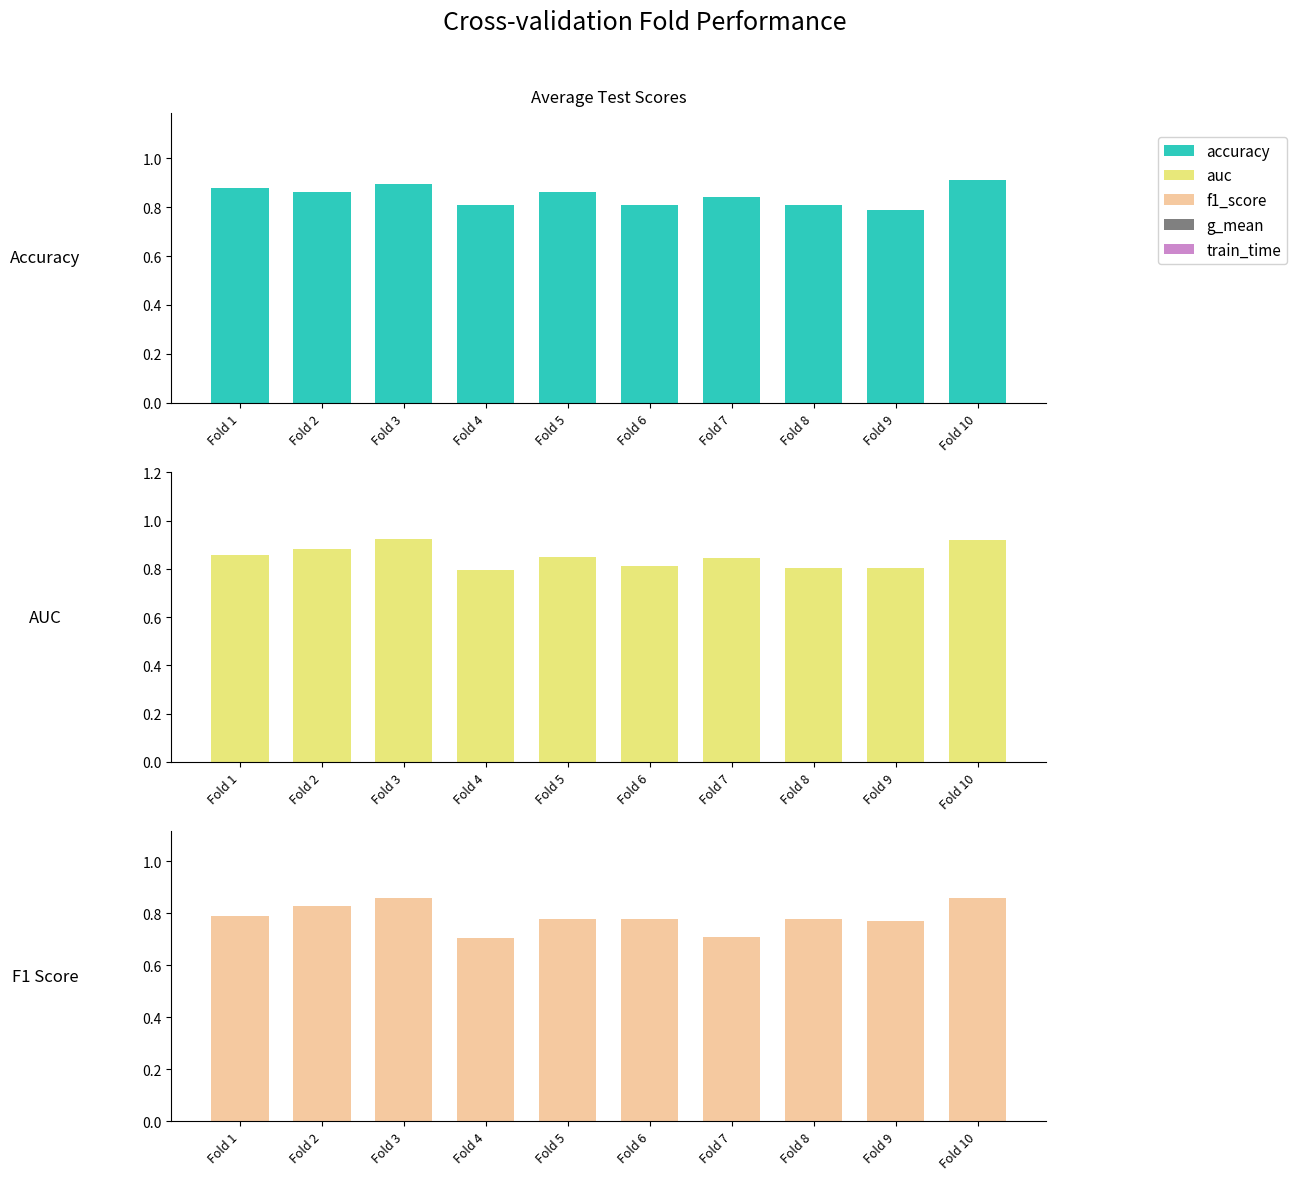

Which category has the lowest value in the auc series?

Fold 4